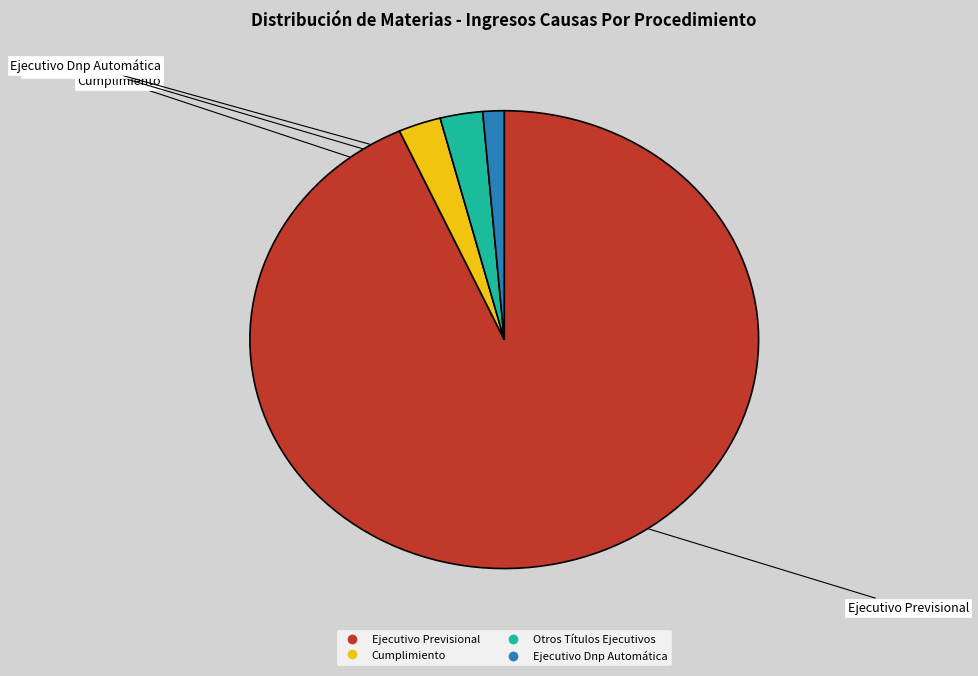

Count the number of slices in the pie.

4